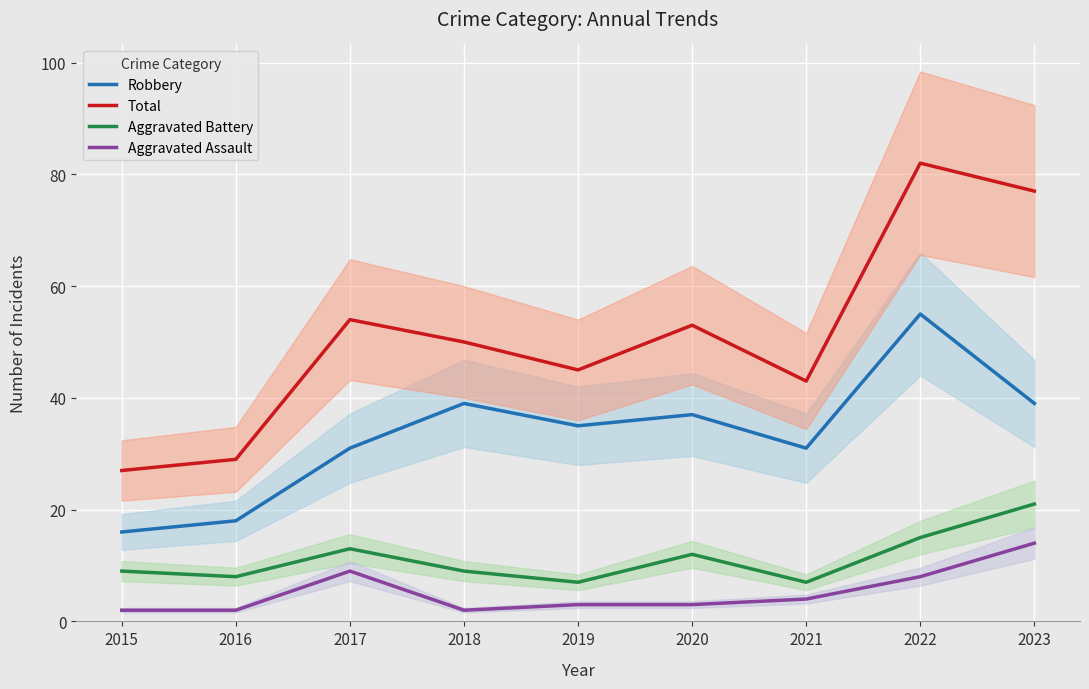

Reading right to left, what are all the values shown in this chart?

Robbery: 39	55	31	37	35	39	31	18	16
Total: 77	82	43	53	45	50	54	29	27
Aggravated Battery: 21	15	7	12	7	9	13	8	9
Aggravated Assault: 14	8	4	3	3	2	9	2	2